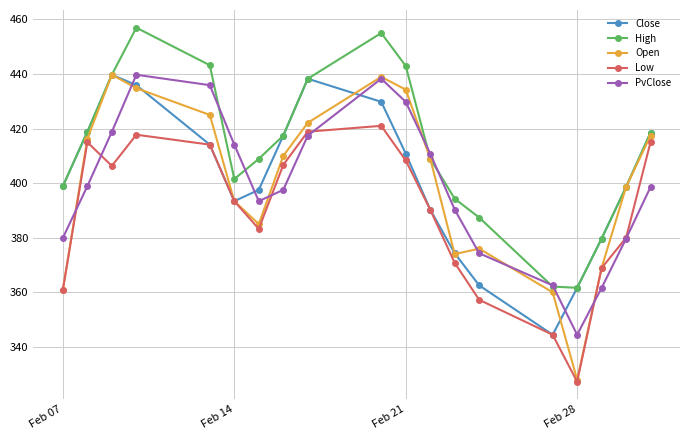

Which series has the widest spread of values?

Open